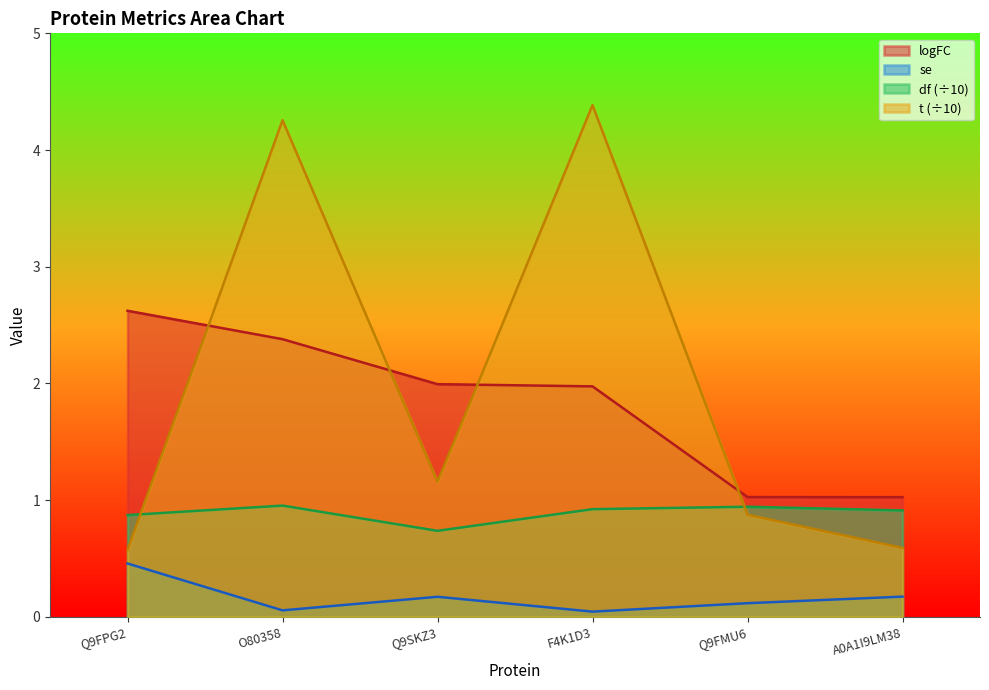

The value of df at F4K1D3 is 0.9. True or false?

True